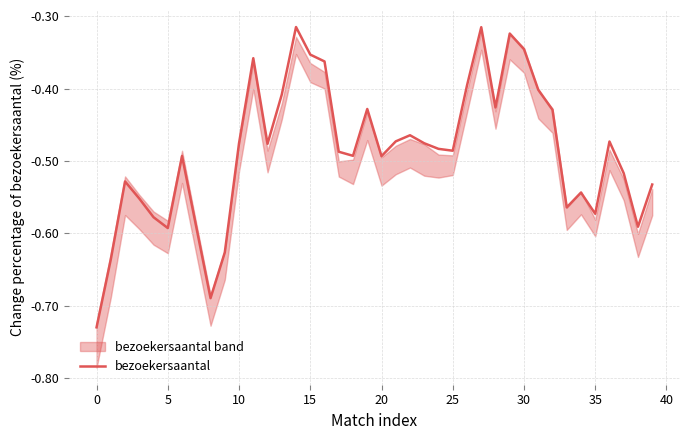

How many points are lower than both their immediate neighbors (excluding endpoints)?

10